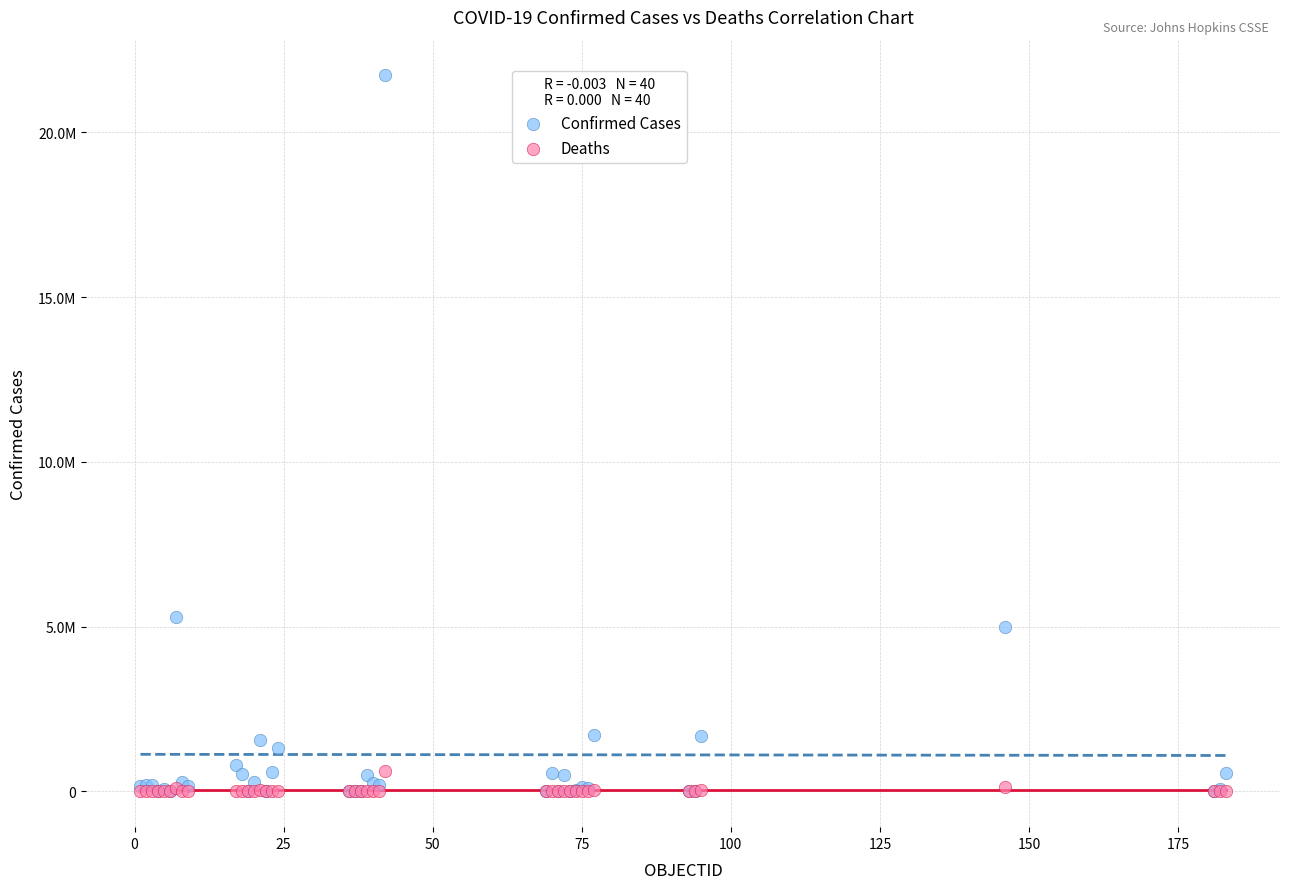

What are all the series names shown in the legend?

Confirmed Cases, Deaths